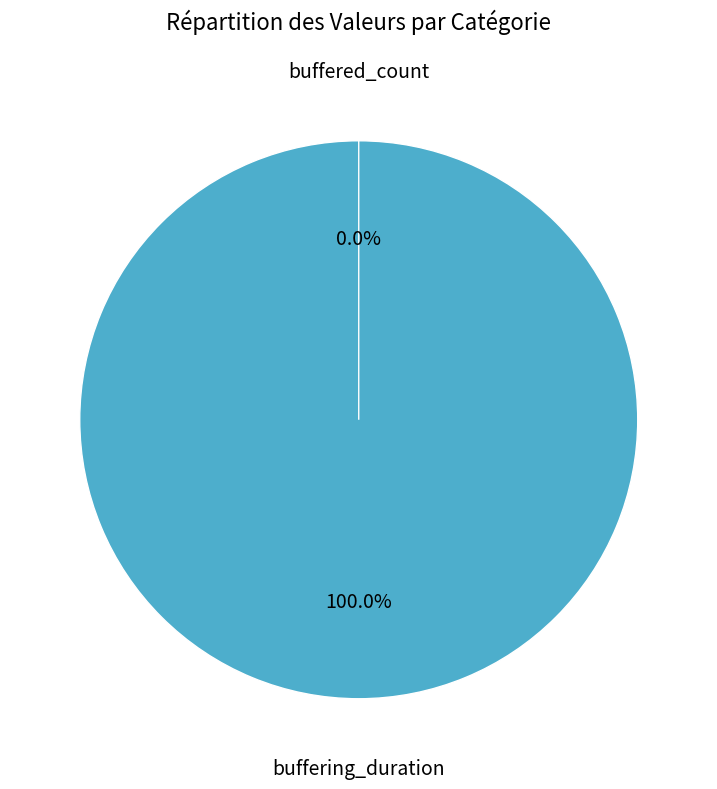

Does any single category account for the majority?

Yes